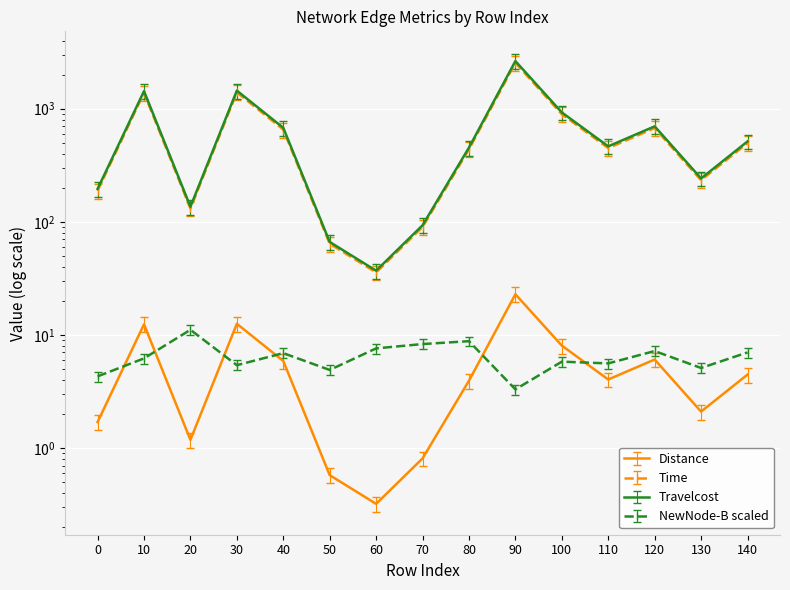

Which category has the highest value in the Distance series?

90